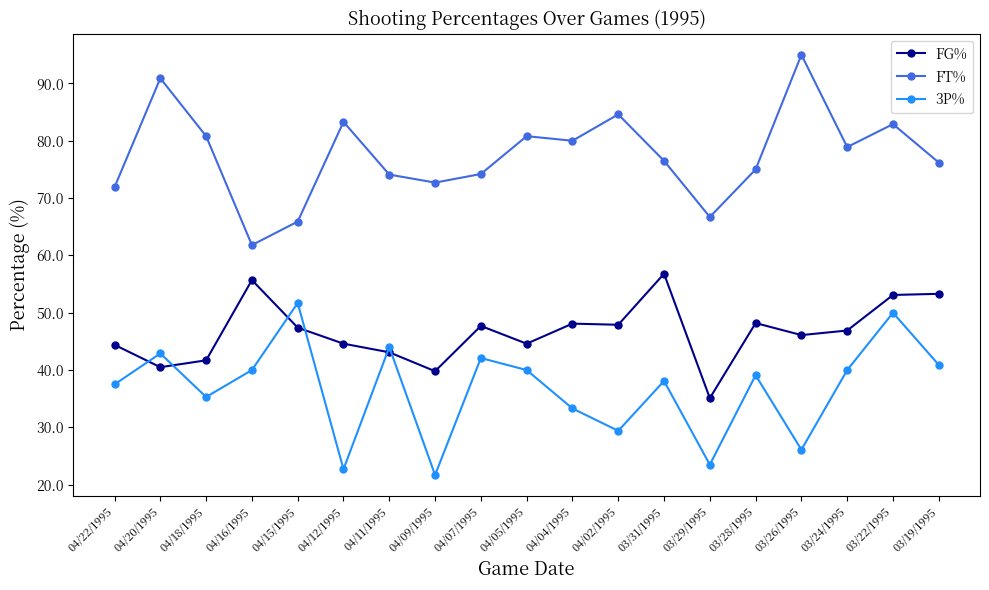

Is the value of FG% at 04/12/1995 greater than the value of FT% at 04/02/1995?

No